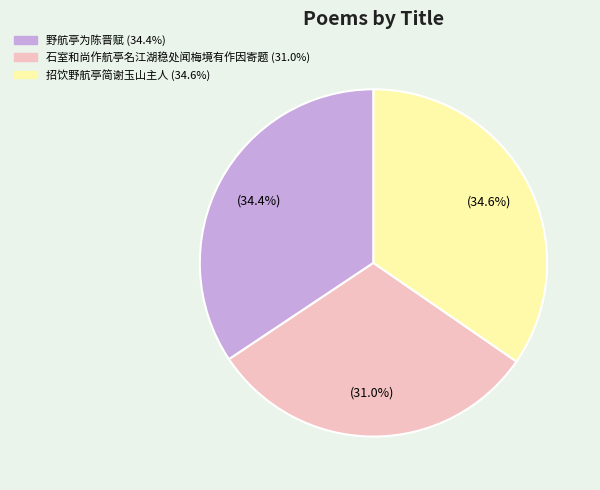

Which category has the smallest portion of the pie?

石室和尚作航亭名江湖稳处闻梅境有作因寄题